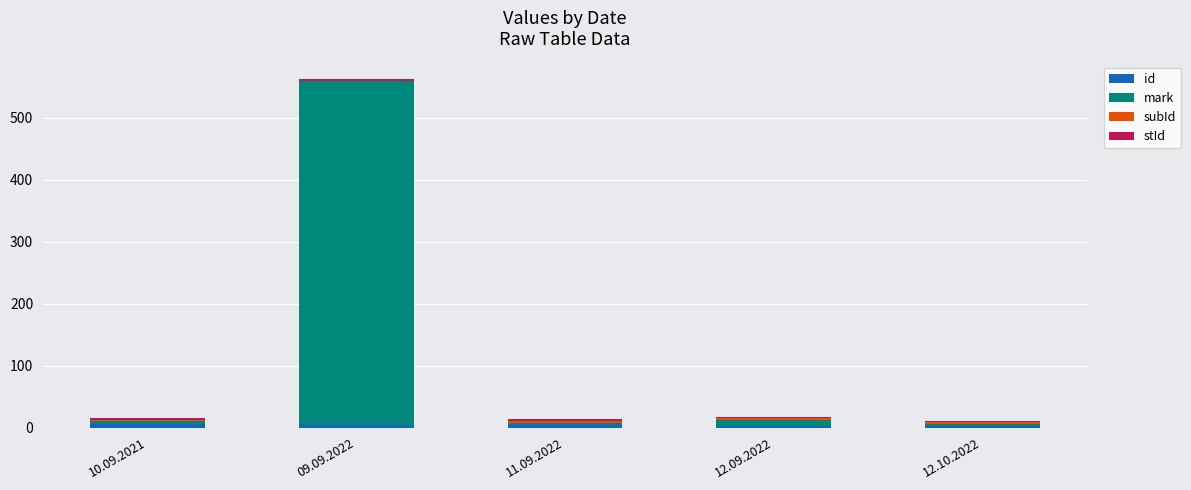

At which category is the sum across all series the highest?

09.09.2022